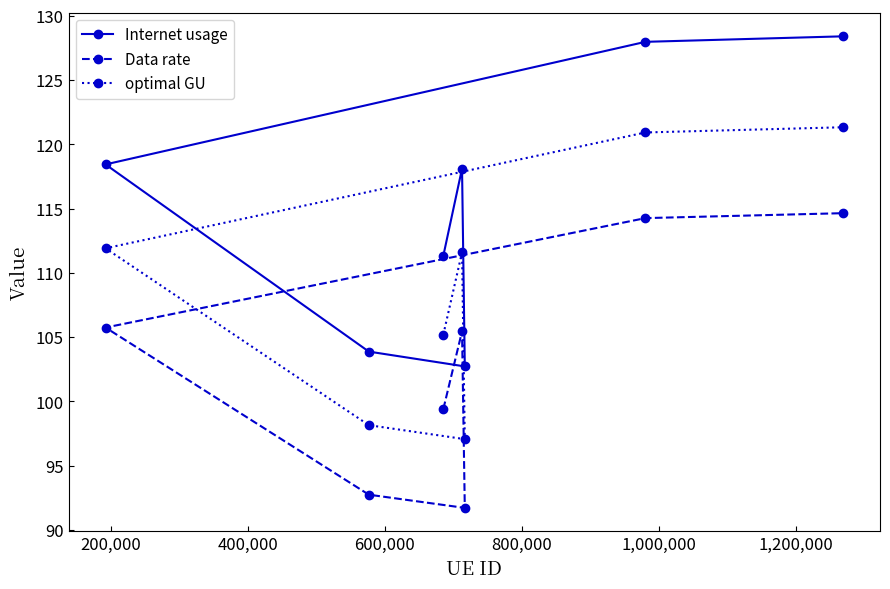

List the series in order of their peak value, highest first.

Internet usage, optimal GU, Data rate